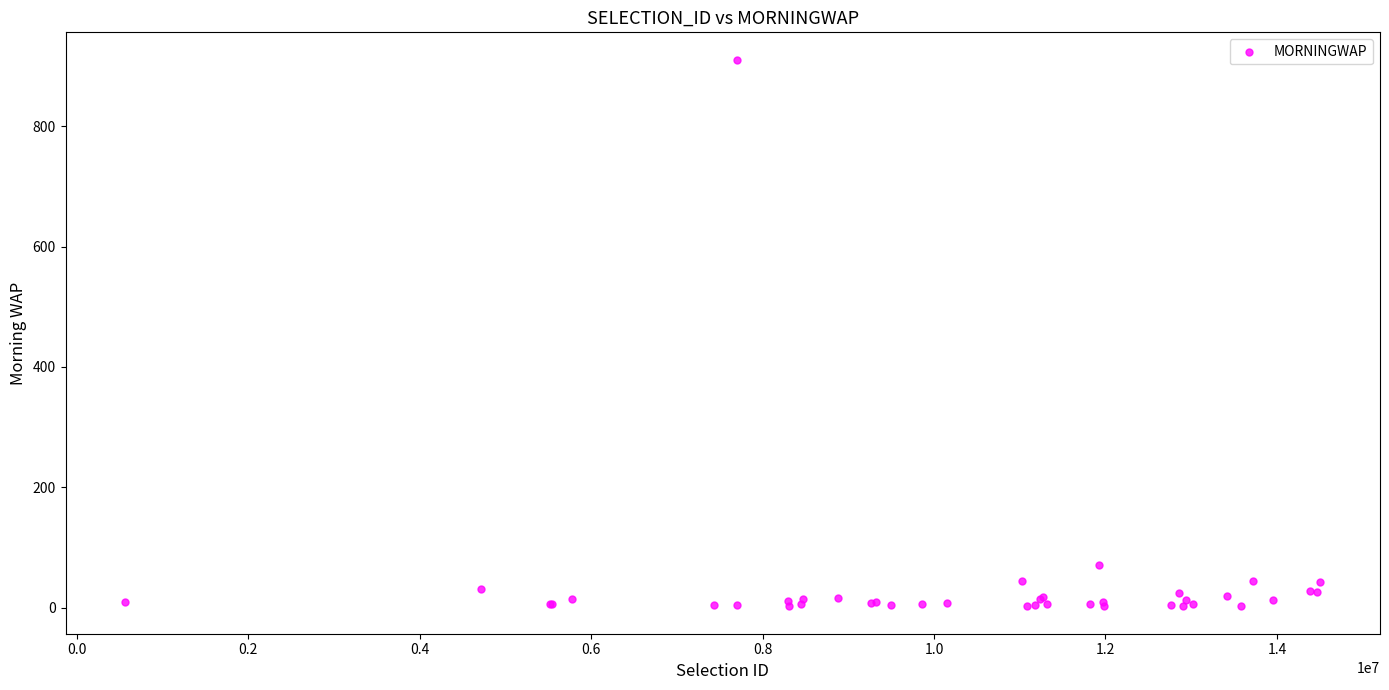

What Y value in the scatter plot is closest to 456?

70.4